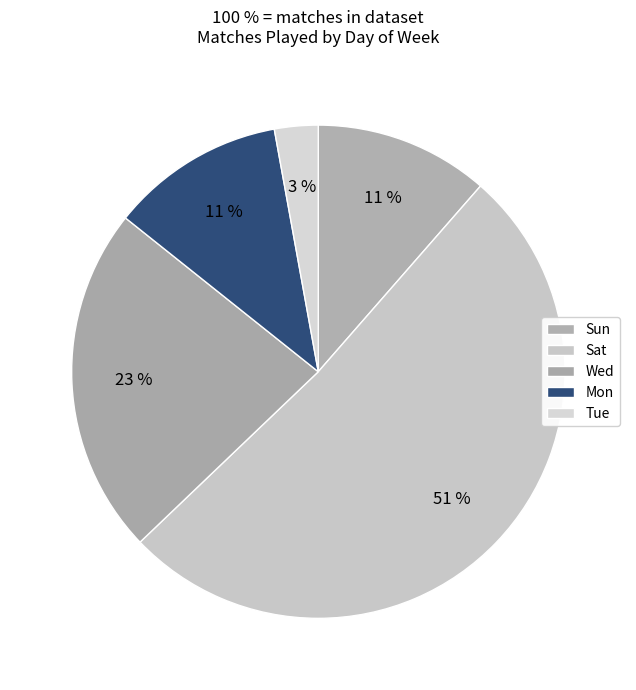

Count the number of slices in the pie.

5